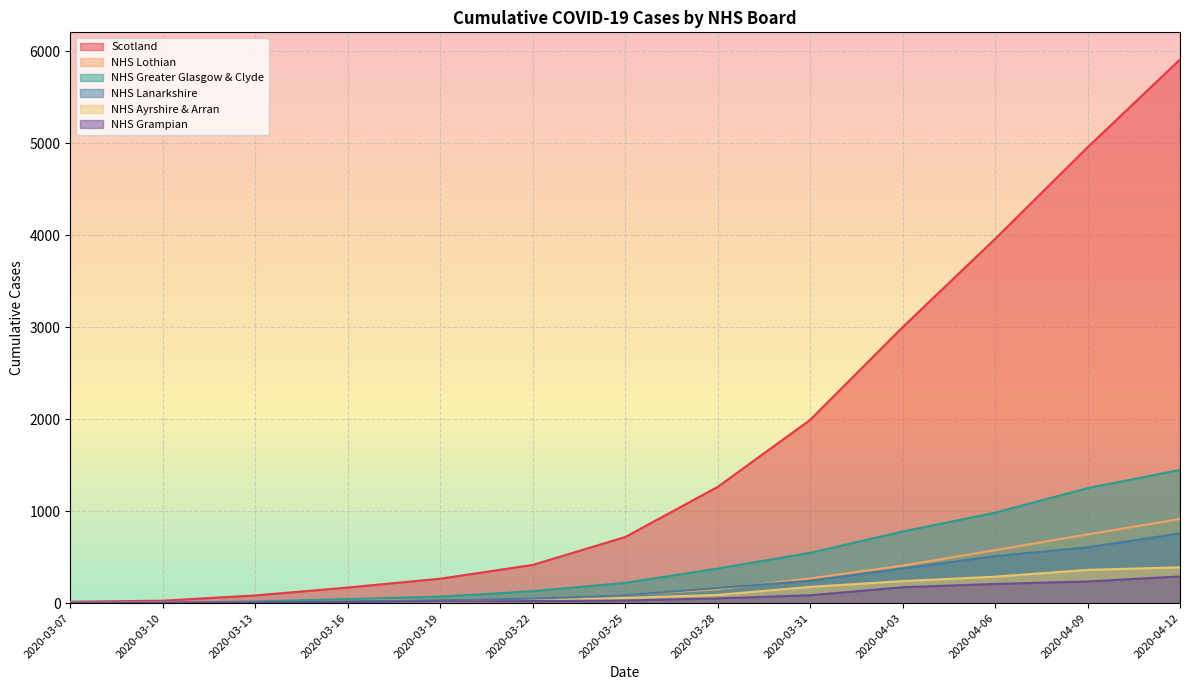

Rank the series by their maximum value, from highest to lowest.

Scotland, NHS Greater Glasgow & Clyde, NHS Lothian, NHS Lanarkshire, NHS Ayrshire & Arran, NHS Grampian